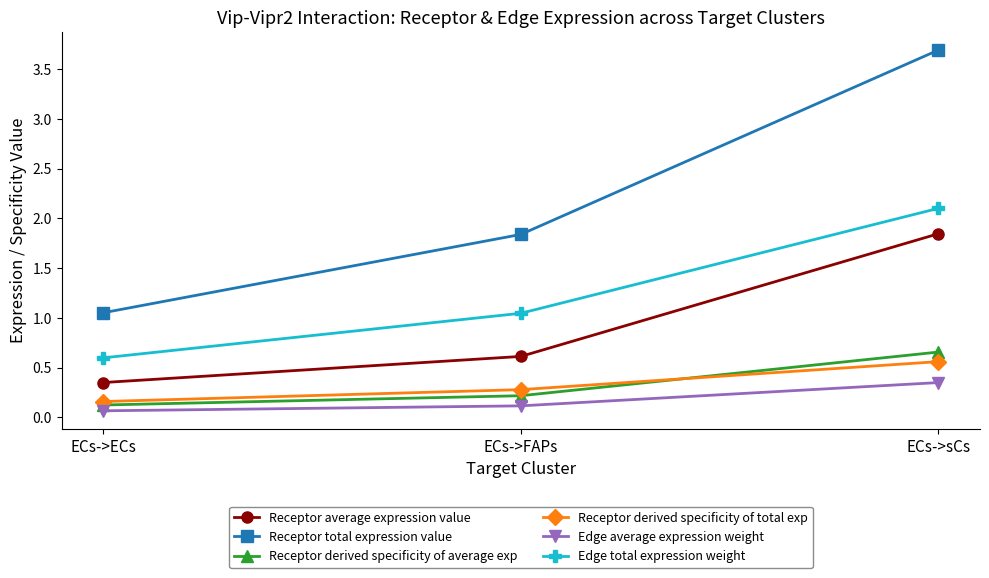

What is the maximum value for Edge total expression weight?

2.1